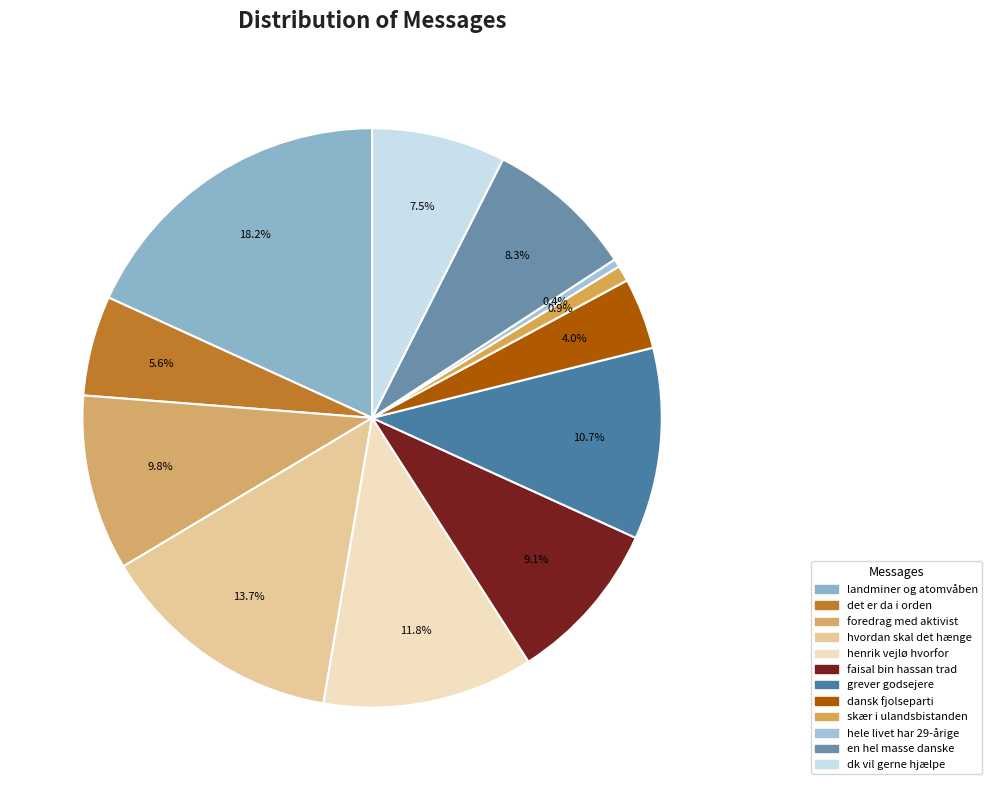

How many segments does this pie chart have?

12